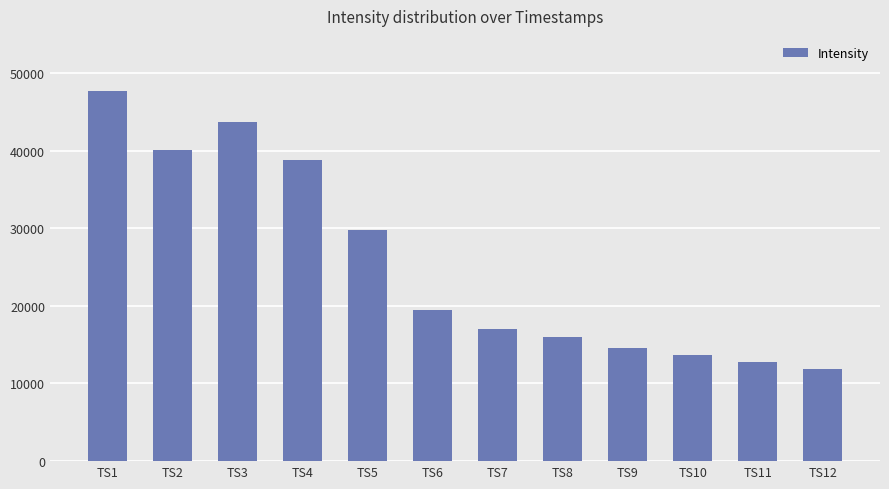

What is the greatest value displayed?

47617.4